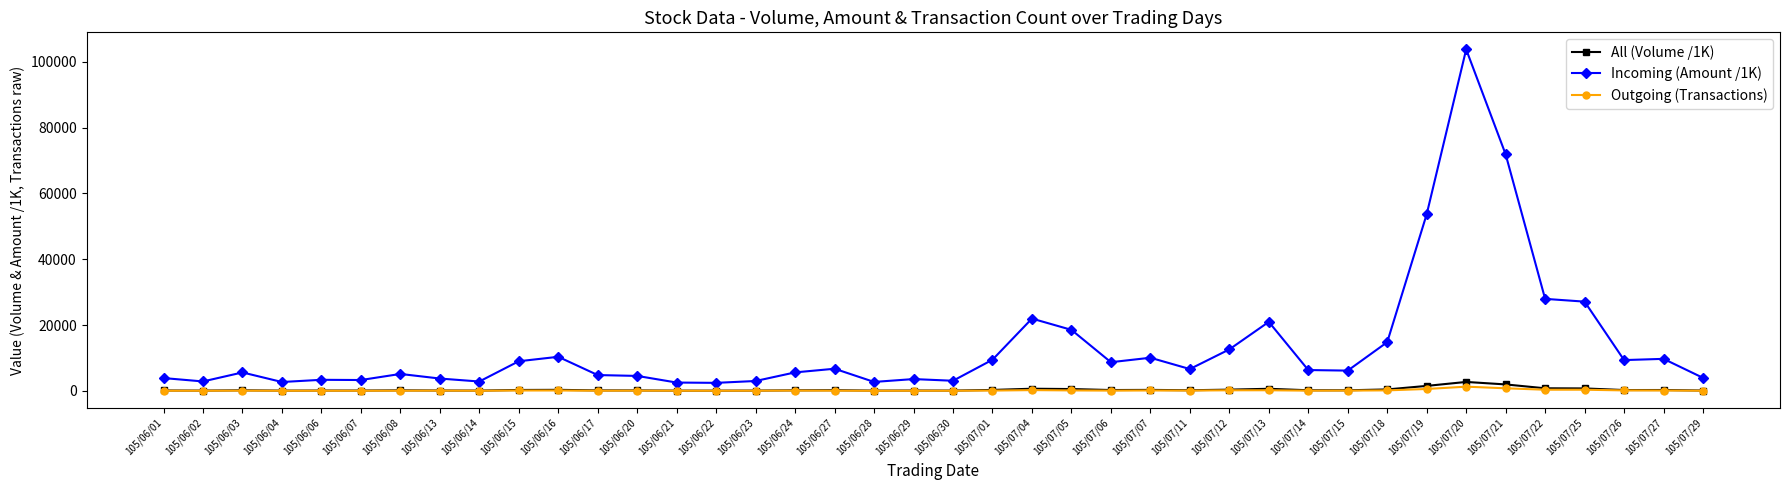

What is the sum of the All (Volume /1K) values at 105/07/18 and 105/06/06?

550.0